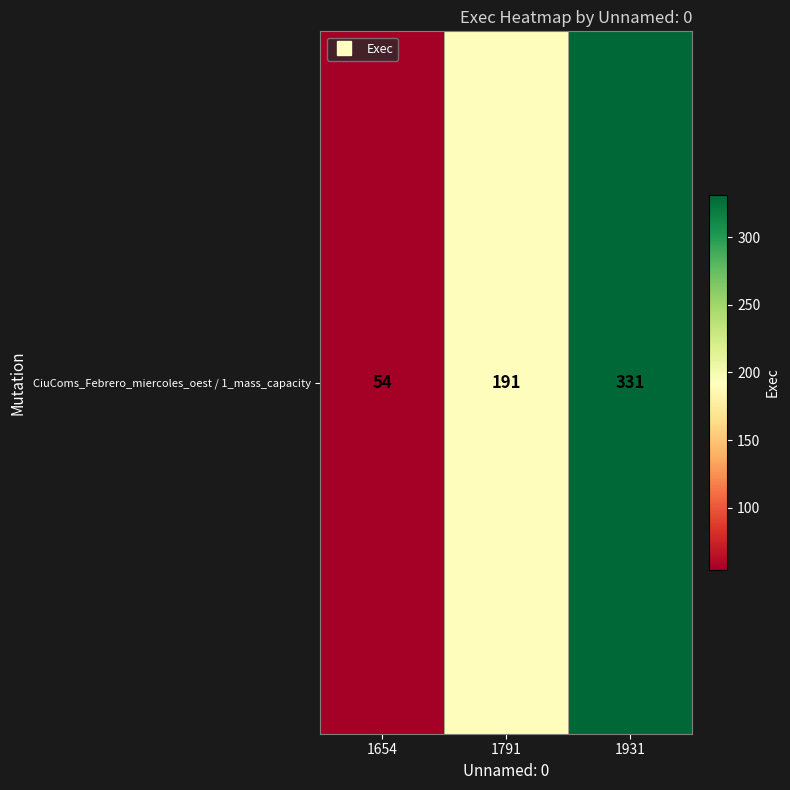

Read the value at 1654, to the nearest 5.

55